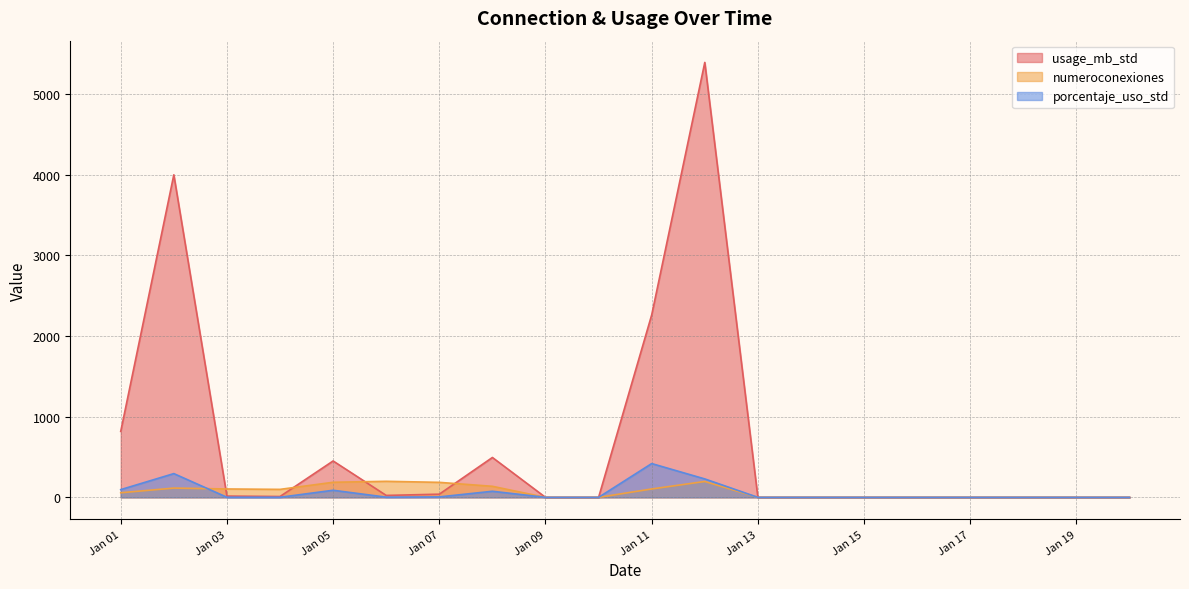

The value of numeroconexiones at Jan 03 is 104.0. True or false?

True